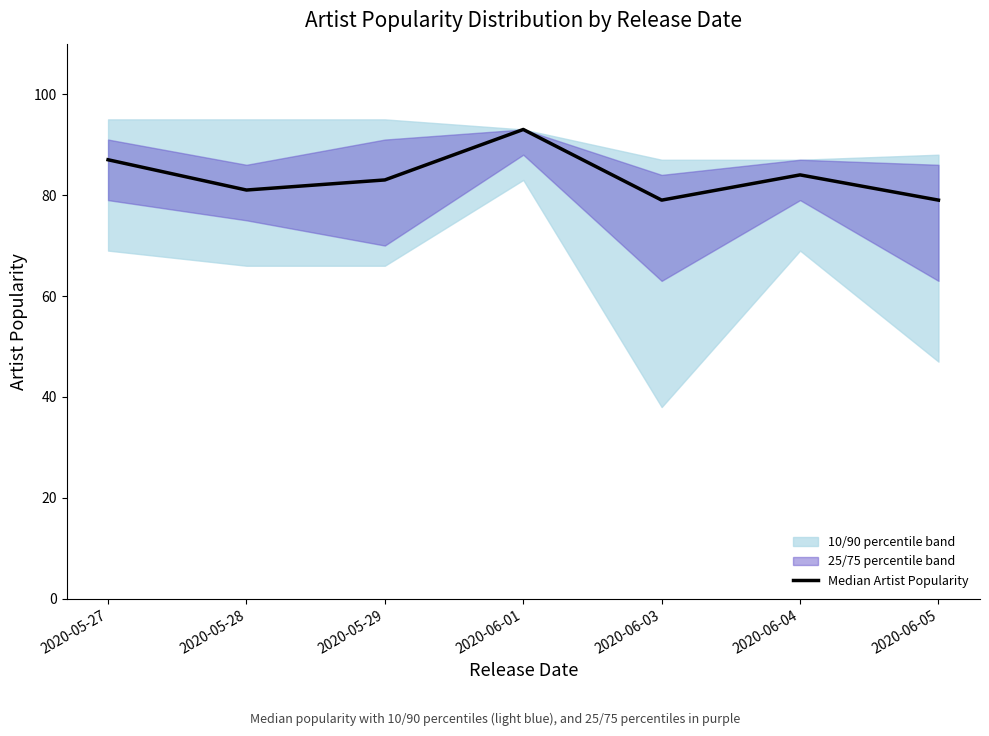

What is the value of the 2nd point from the left?

81